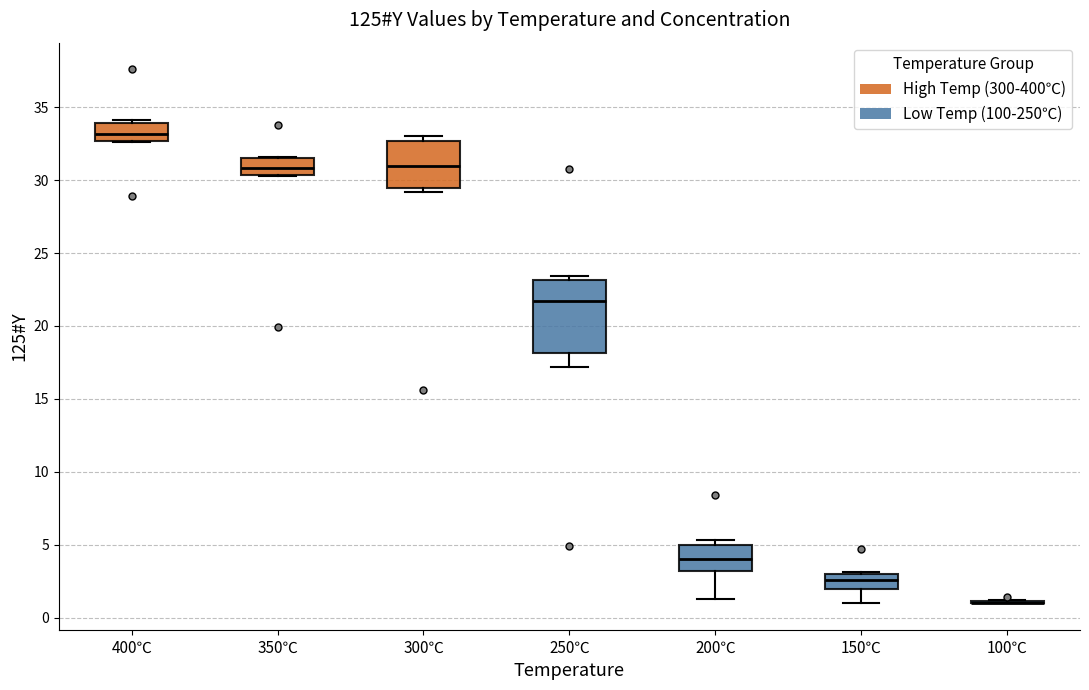

Reading left to right, transcribe this box plot: for each box, give where its median line is, the range the box spans, and where its two whiskers end, as read against the y-axis. The values are not printed on the chart, so give them approximately, as read against the axis.

400℃: median 33.0, box 32.5 to 34.0, whiskers 32.5 to 34.0
350℃: median 31.0, box 30.5 to 31.5, whiskers 30.5 to 31.5
300℃: median 31.0, box 29.5 to 32.5, whiskers 29.0 to 33.0
250℃: median 21.5, box 18.0 to 23.0, whiskers 17.0 to 23.5
200℃: median 4.0, box 3.0 to 5.0, whiskers 1.5 to 5.5
150℃: median 2.5, box 2.0 to 3.0, whiskers 1.0 to 3.0
100℃: box collapsed to a line at 1.0, whiskers 1.0 to 1.0